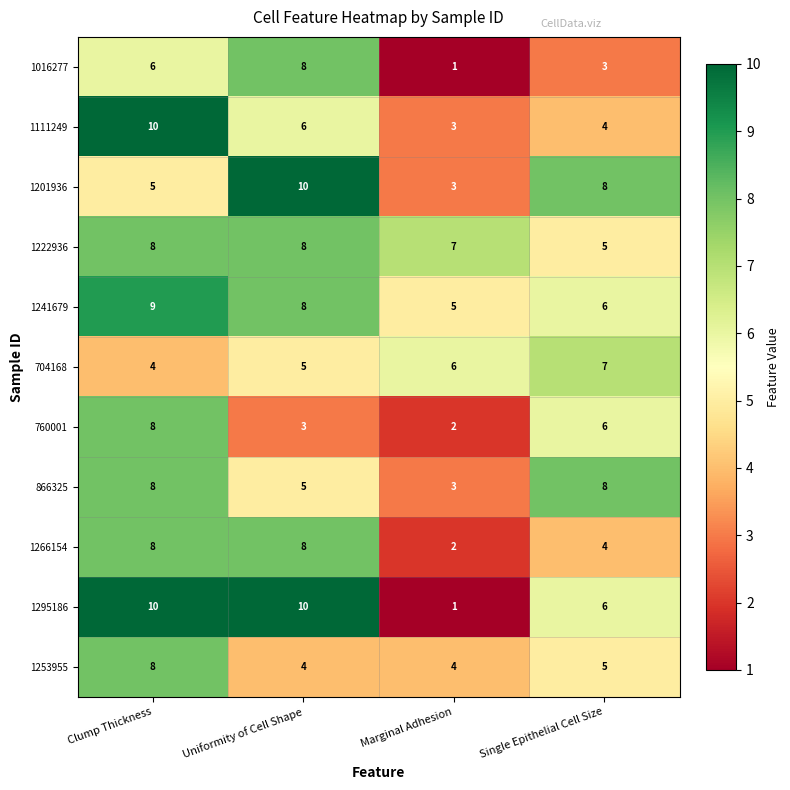

Rank the categories by 1241679 value from lowest to highest.

Marginal Adhesion, Single Epithelial Cell Size, Uniformity of Cell Shape, Clump Thickness